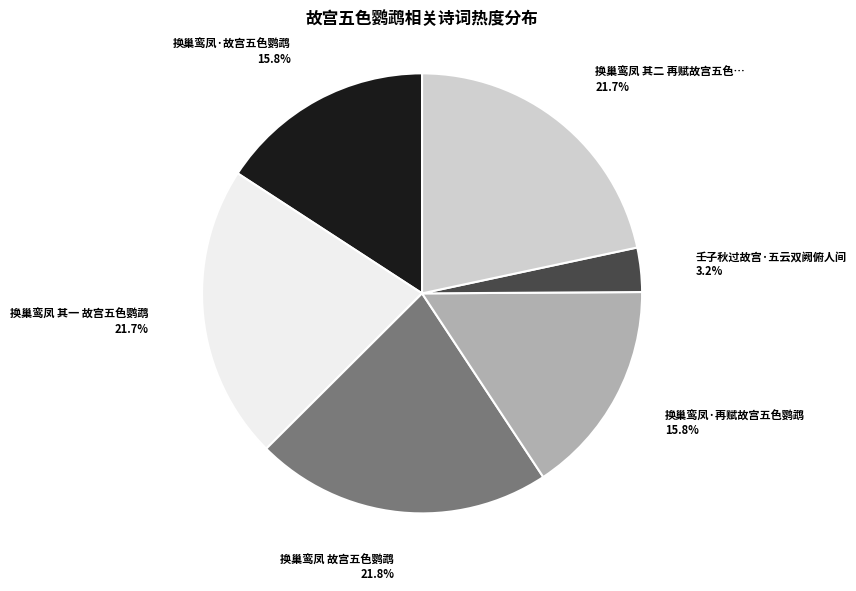

To the nearest percent, what is the difference between the largest and smallest slice percentages?

19%